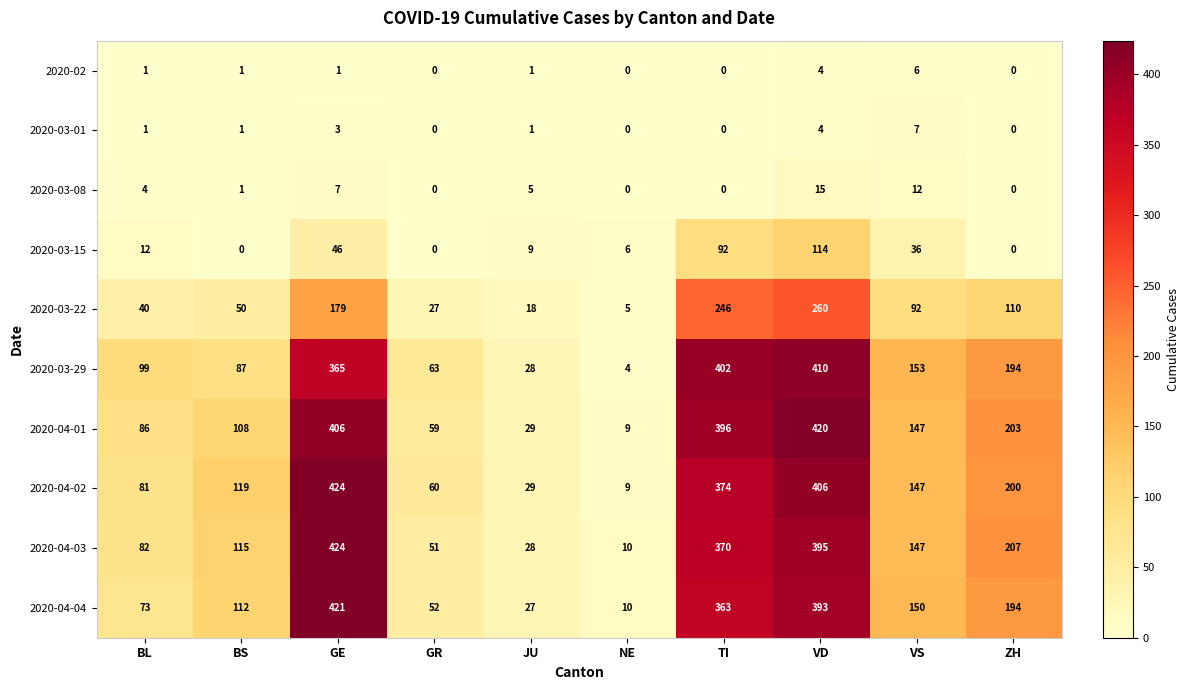

What is the total value across all series at ZH?

1108